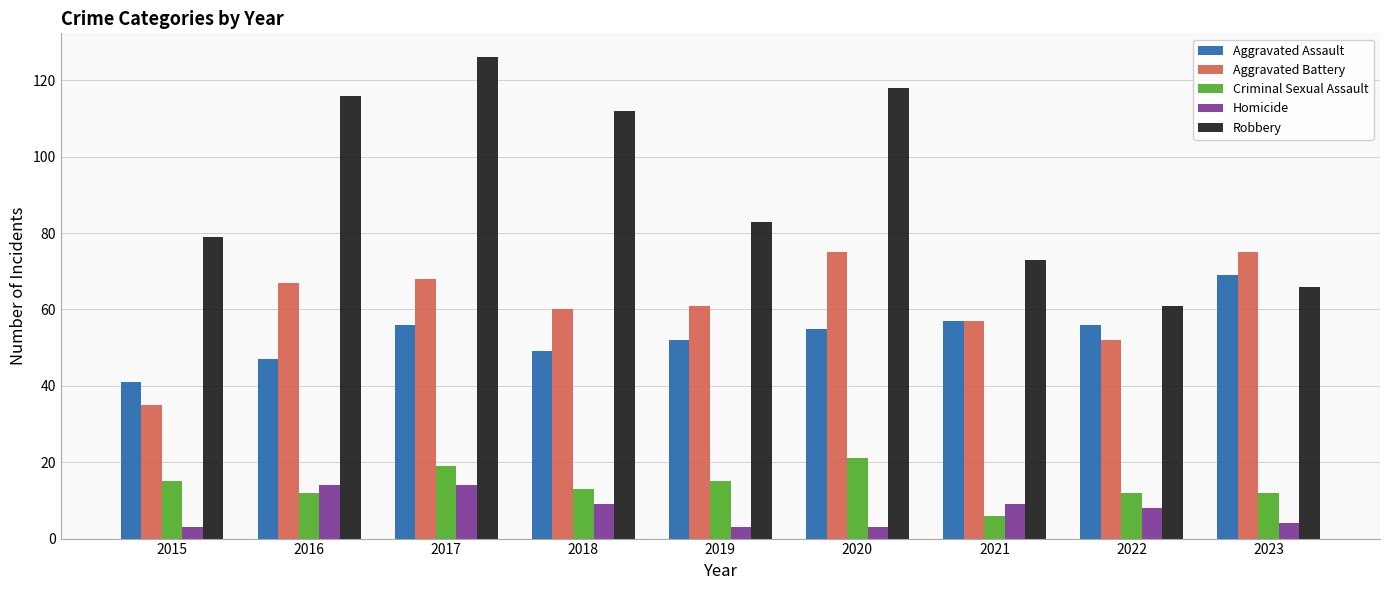

What is the difference between the highest and lowest values at 2022?

53